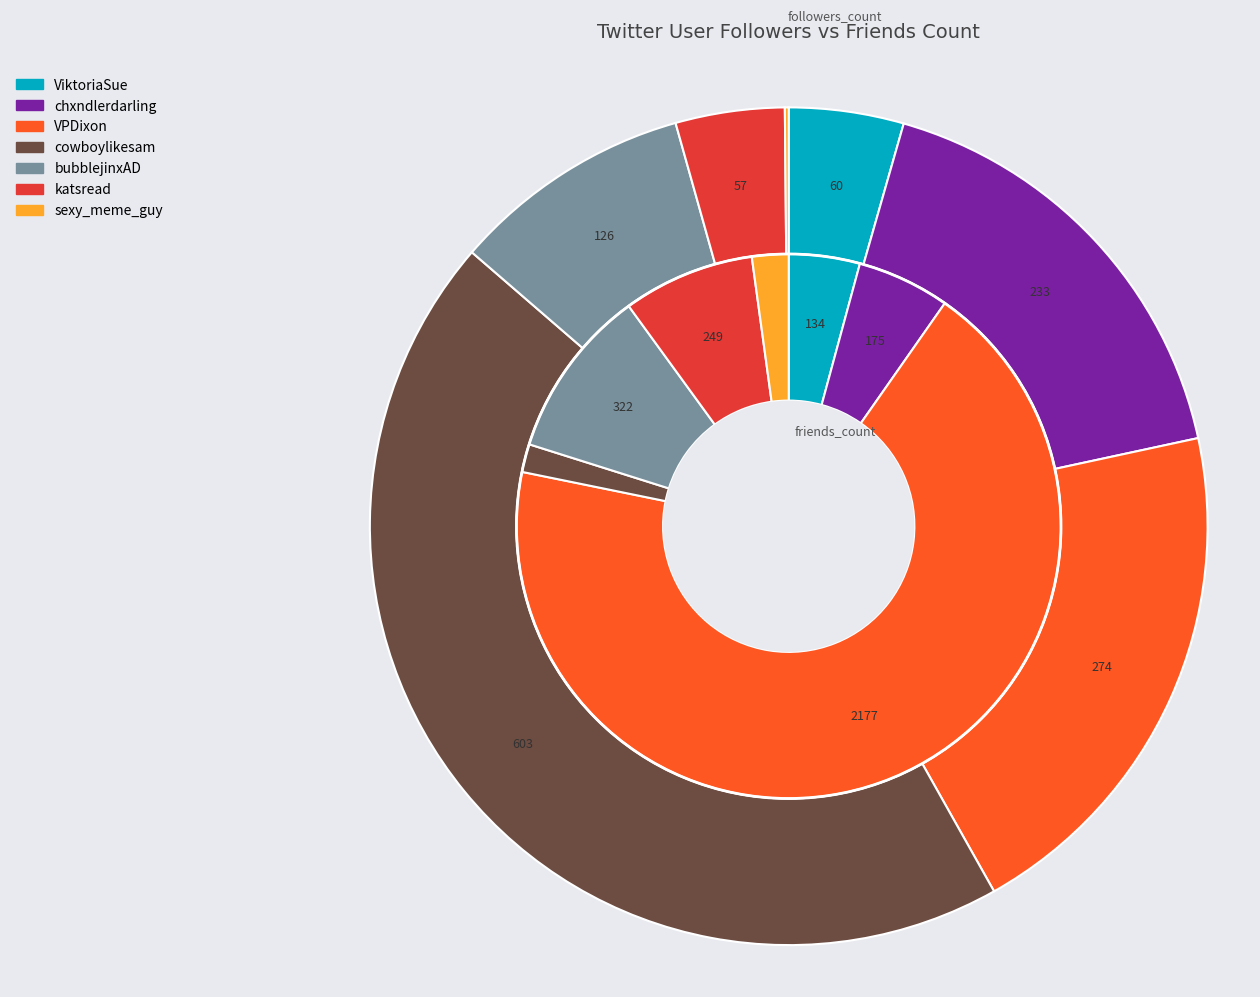

To the nearest percent, what is the average slice percentage?

14%